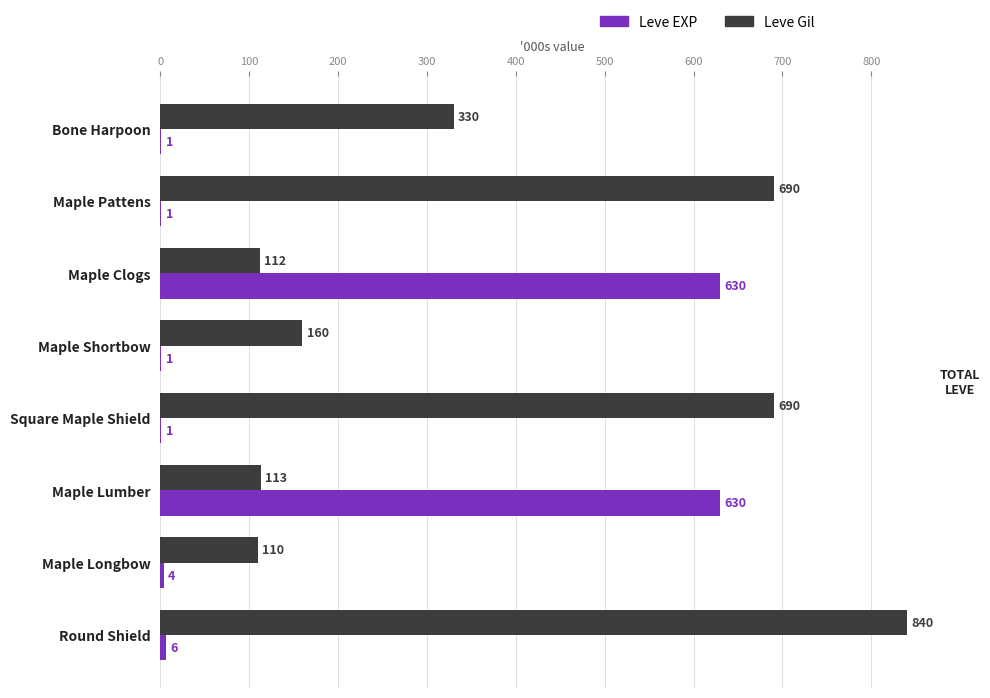

At which category does the chart reach its peak across all series?

Round Shield